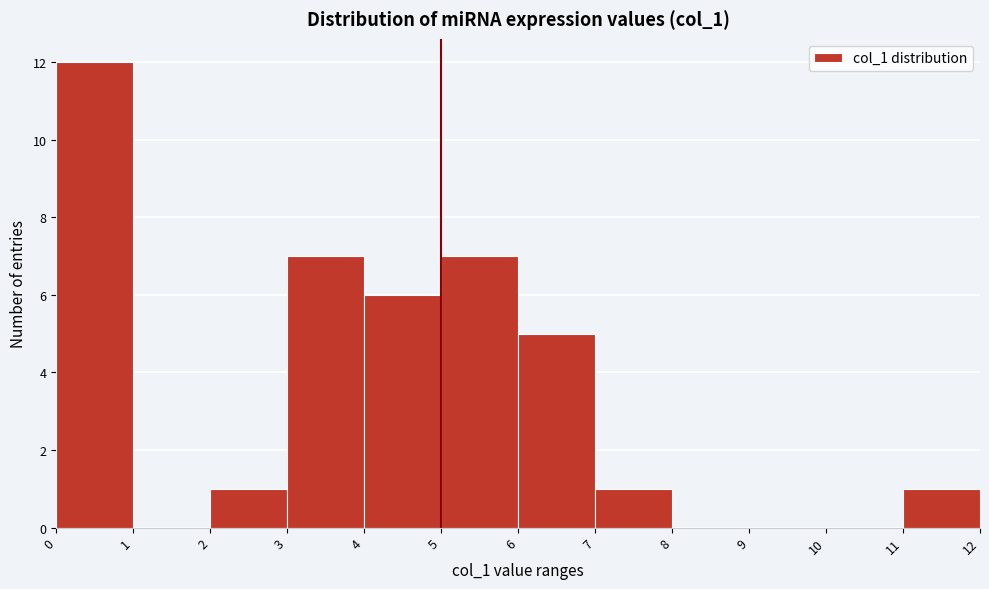

What is the height of the bar covering 2 to 3 on the x-axis? The values are not printed on the chart, so give them approximately, as read against the axis.

1